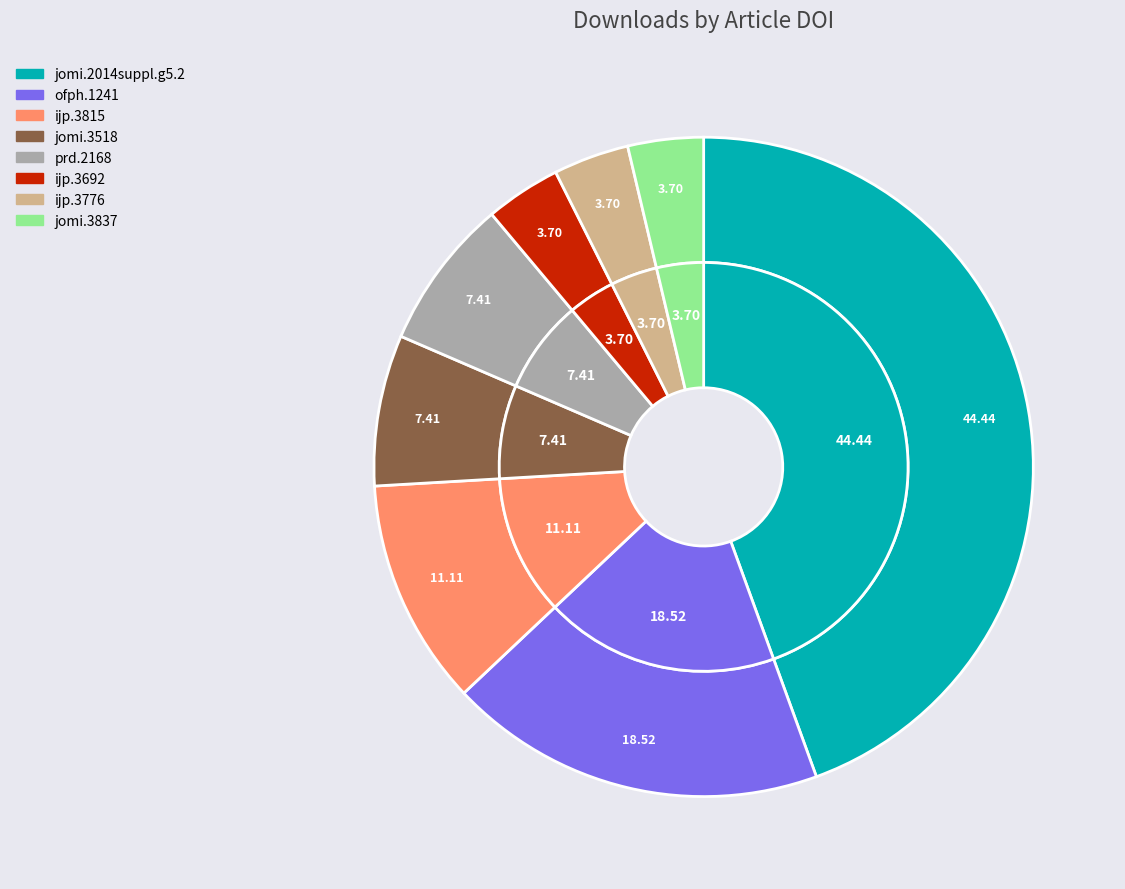

The ijp.3776 slice represents 4% of the pie. True or false?

True